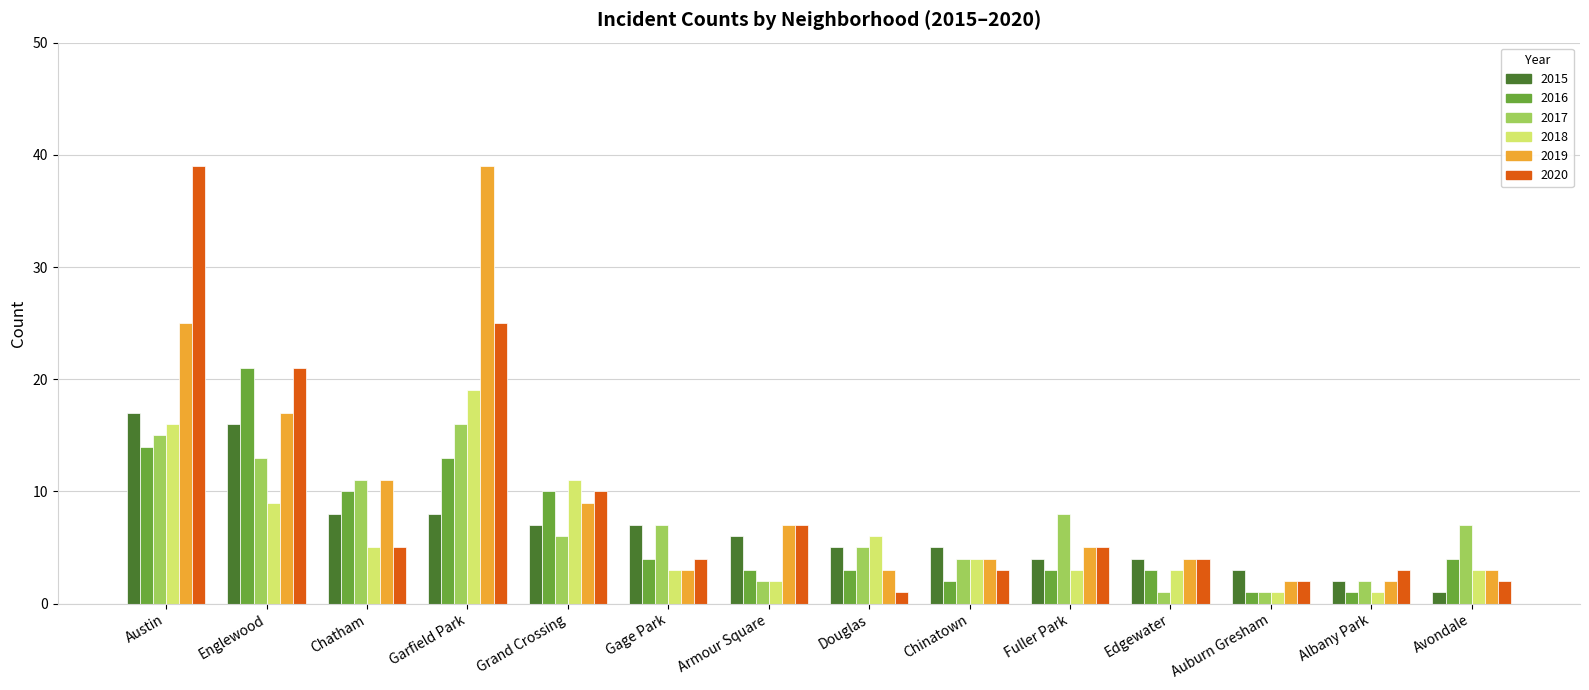

The 2015 series shows 26 at Englewood. True or false?

False